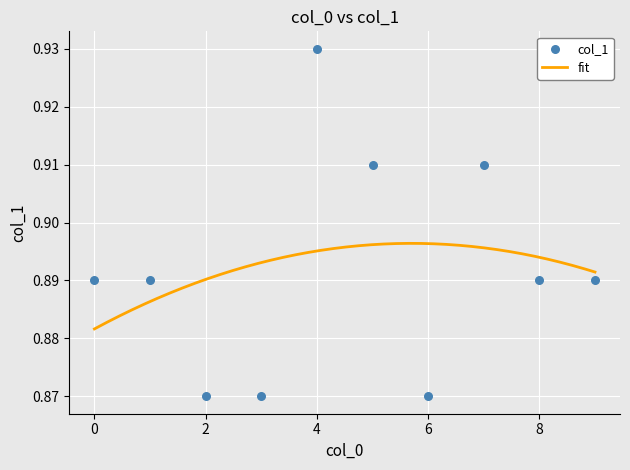

Between 9 and 1, which is larger?

9